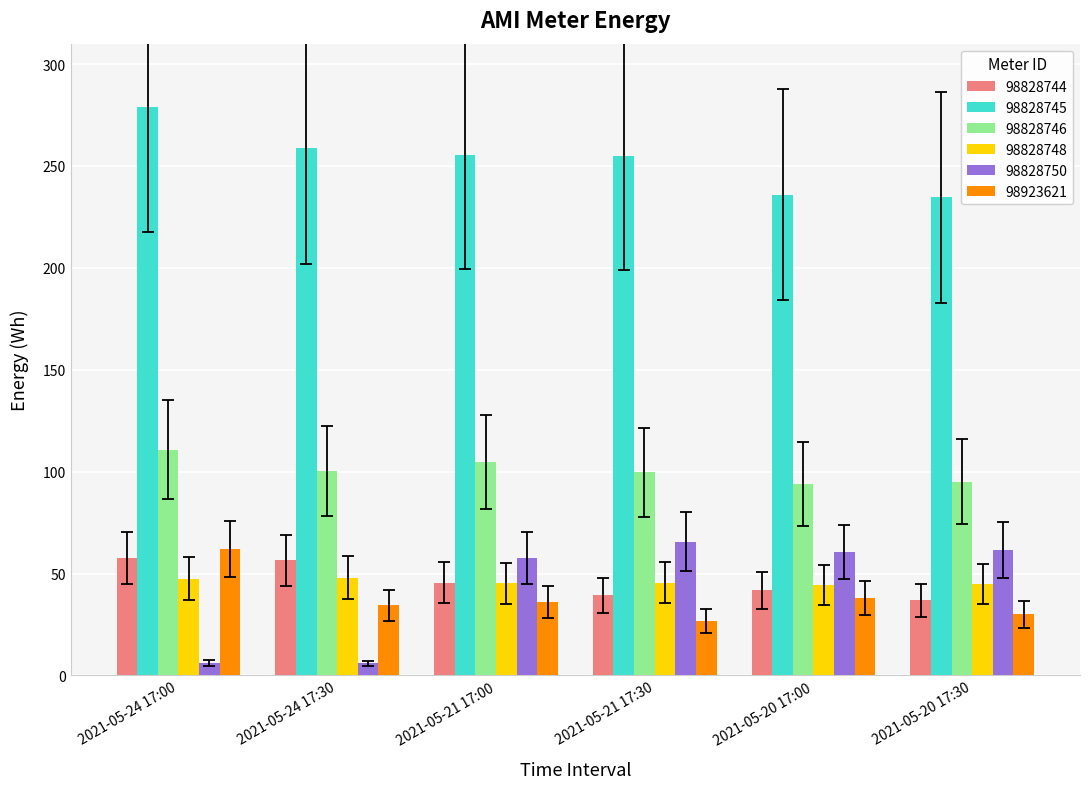

At which category is the sum across all series the highest?

2021-05-24 17:00